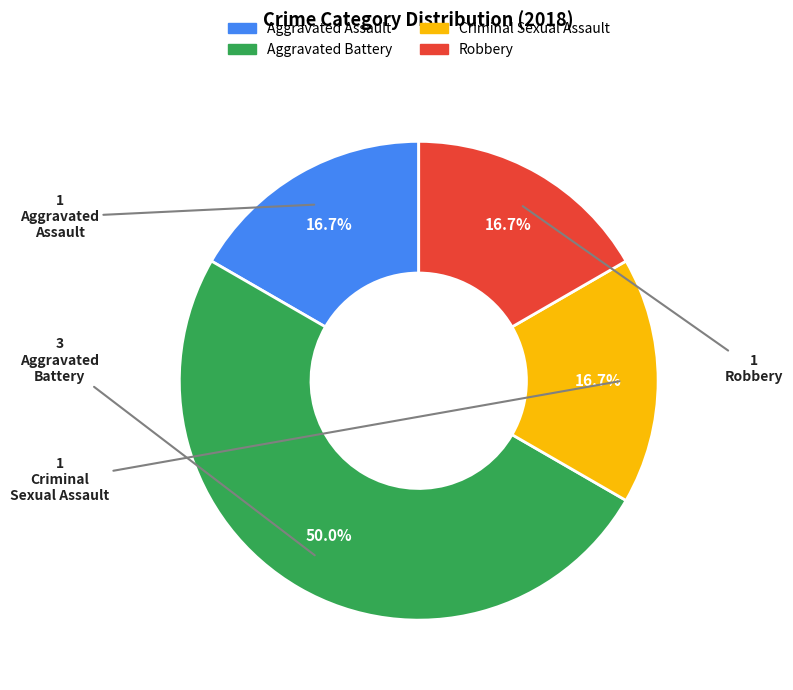

Count the number of slices in the pie.

4